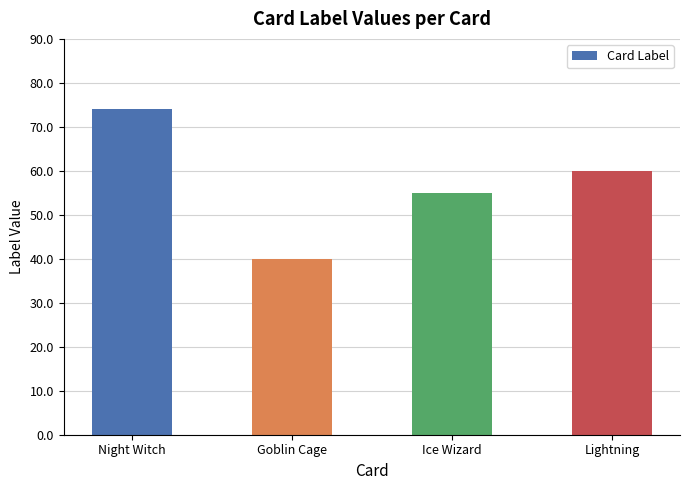

What is the sum of the values at Goblin Cage and Lightning?

100